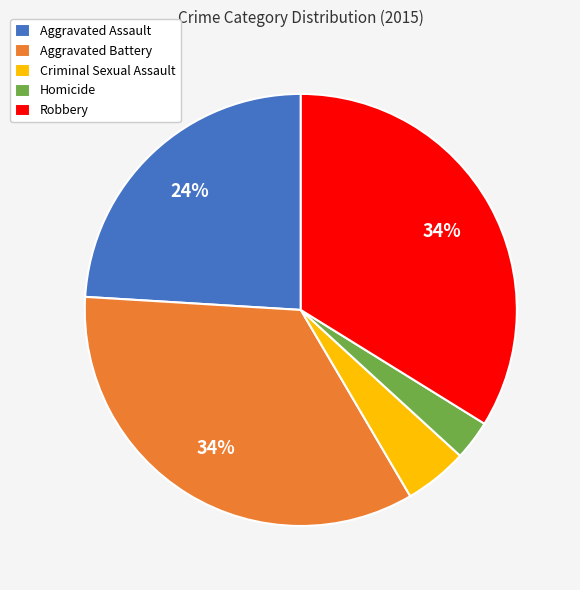

Is the sum of Robbery and Homicide greater than half?

No